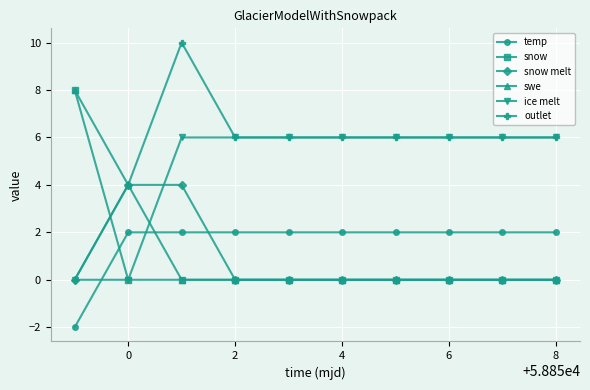

What is the value of the outlet point at the 7th from the left?

6